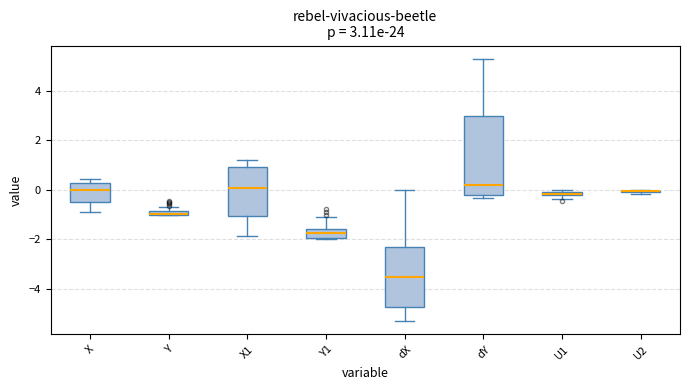

Which box is the tallest, from its lower edge to its upper edge?

dY